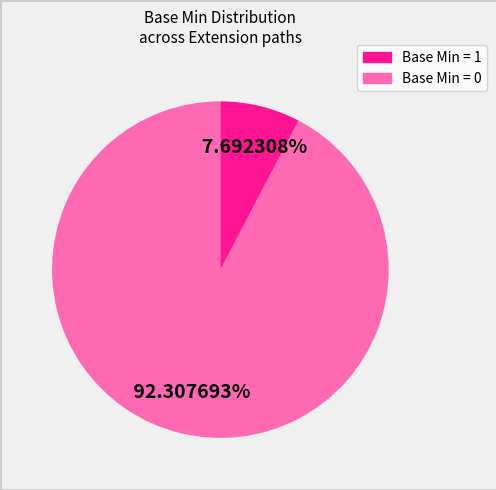

How many segments does this pie chart have?

2